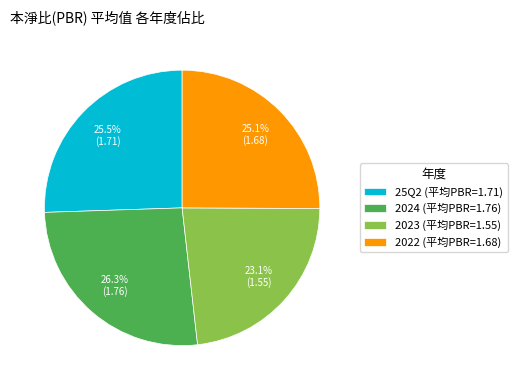

Approximately how many times larger is the value at 2022 compared to 25Q2?

1.0